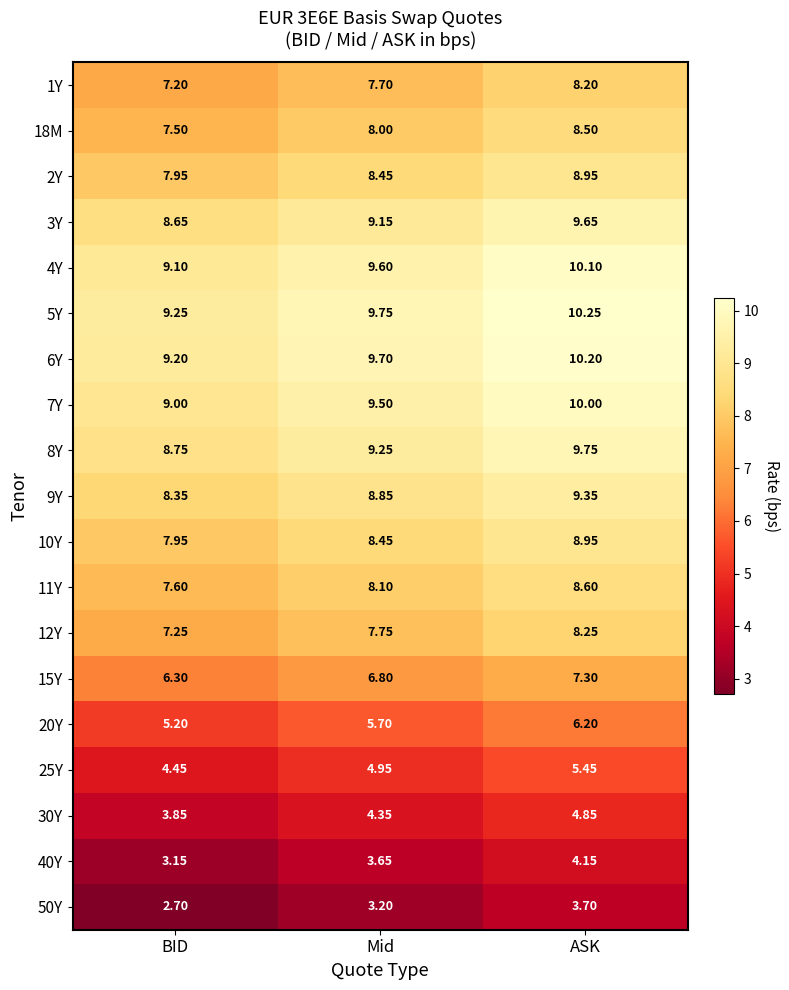

Which category has the highest value across all series?

ASK